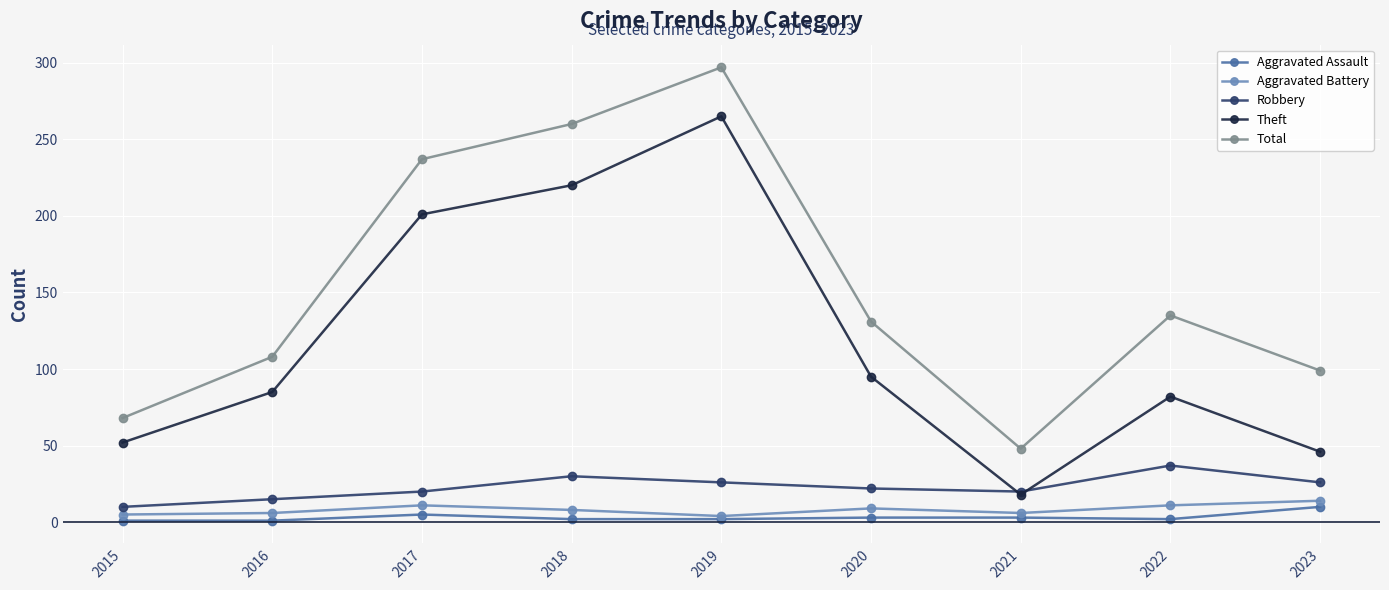

At which category does Aggravated Assault reach its first local peak?

2017